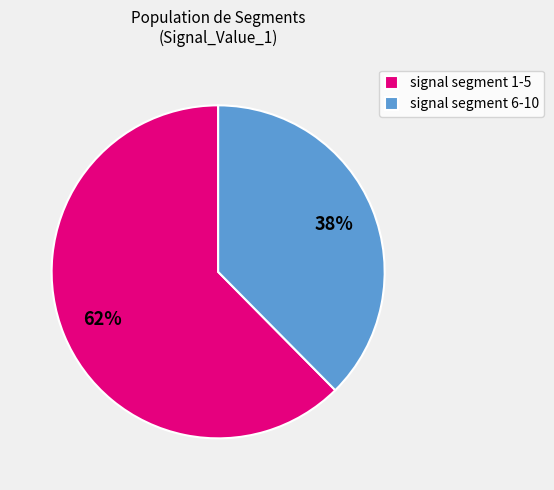

Does any single category account for the majority?

Yes